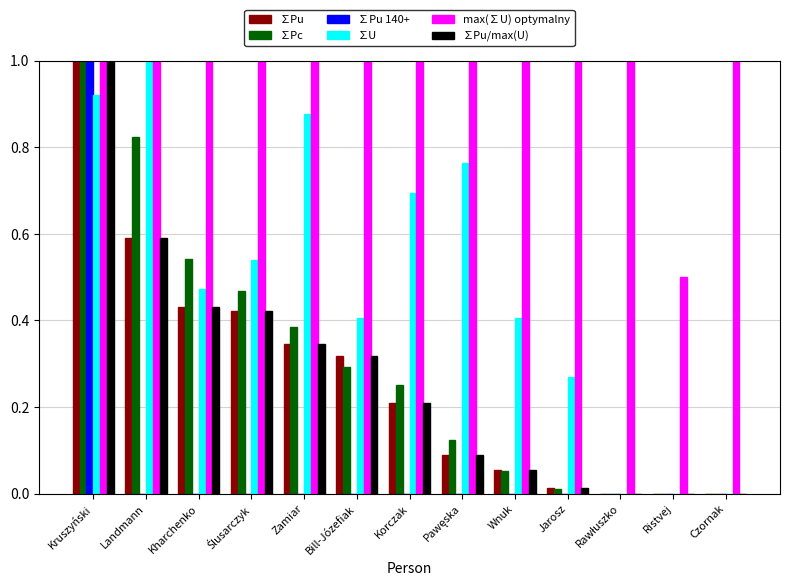

What is the sum of all max(∑U) optymalny values?

12.5